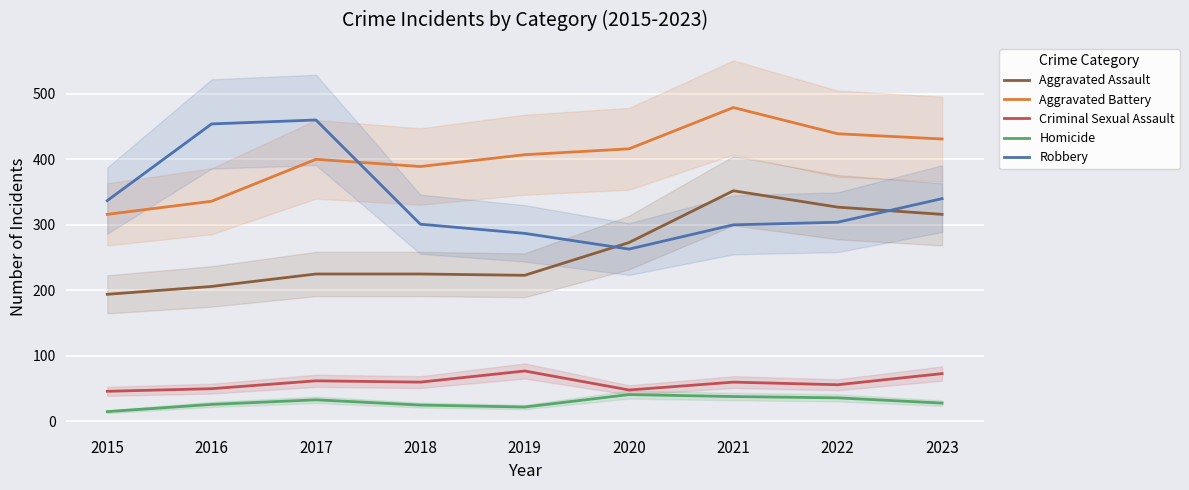

Where does the Aggravated Assault series first go above 225?

2020